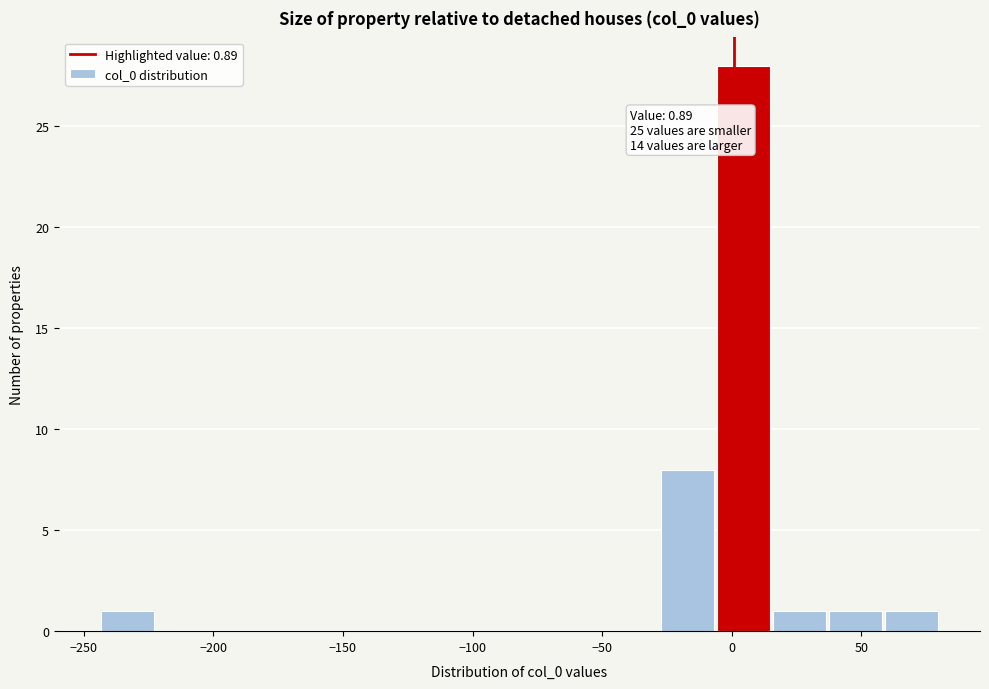

Which range on the x-axis has the tallest bar?

-5 to 15